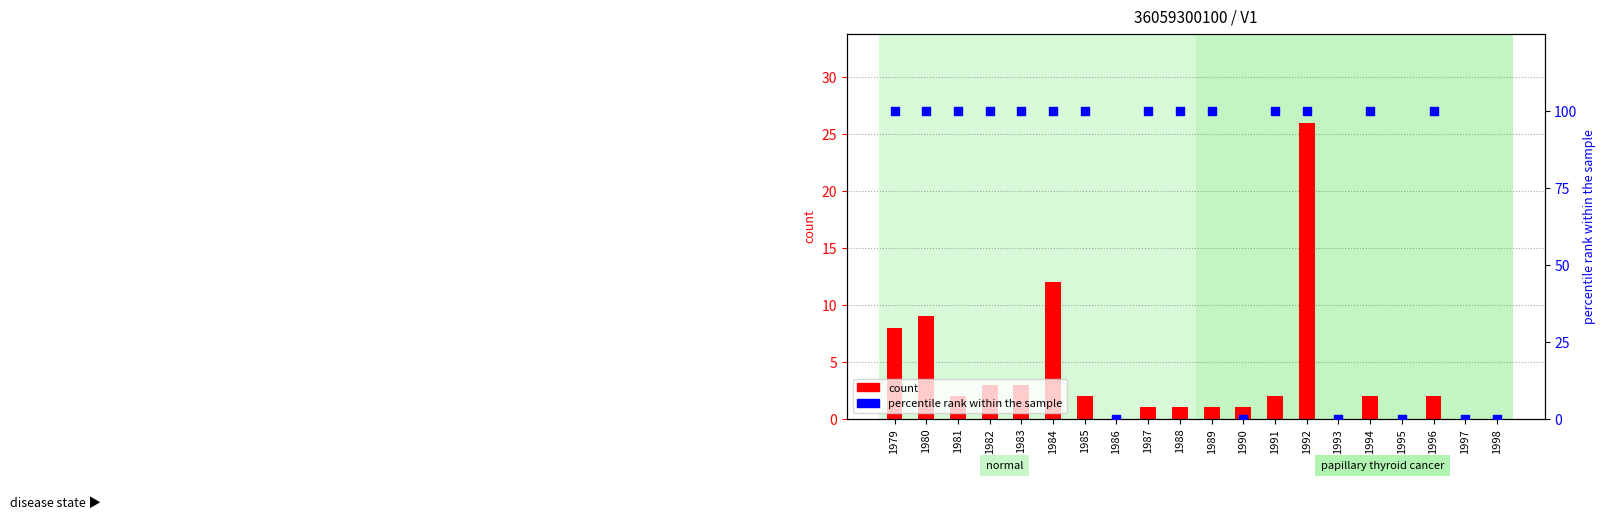

Is the value of percentile rank within the sample at 1984 greater than the value of count at 1981?

Yes